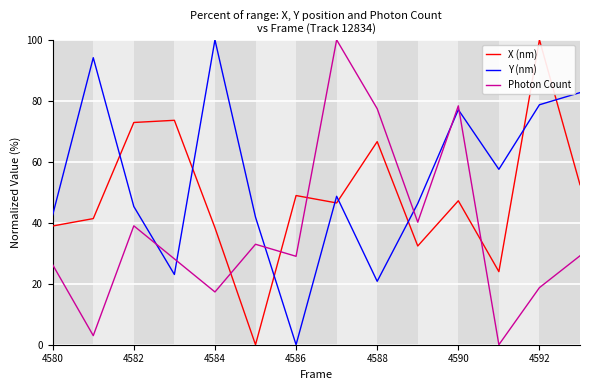

List the series in order of their overall mean, highest first.

Y (nm), X (nm), Photon Count